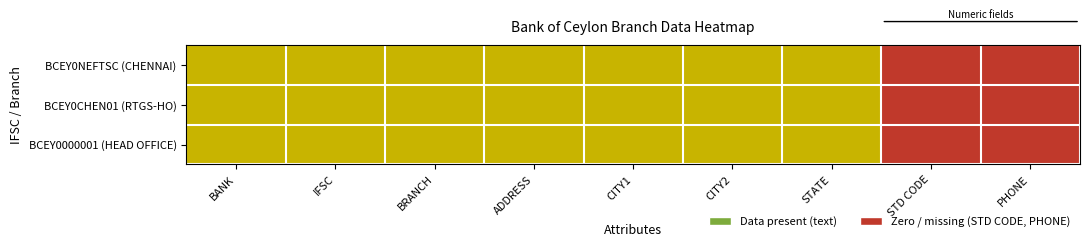

How many distinct data groups are displayed?

3